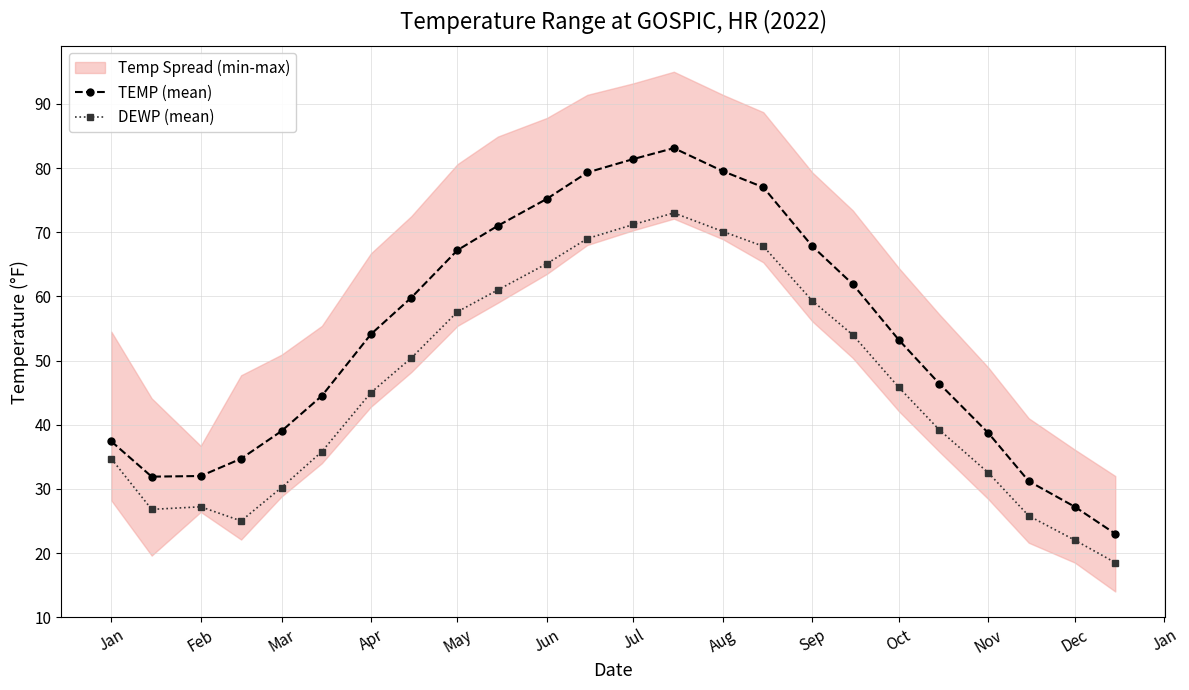

How many values in the DEWP (mean) series are below 45?

11